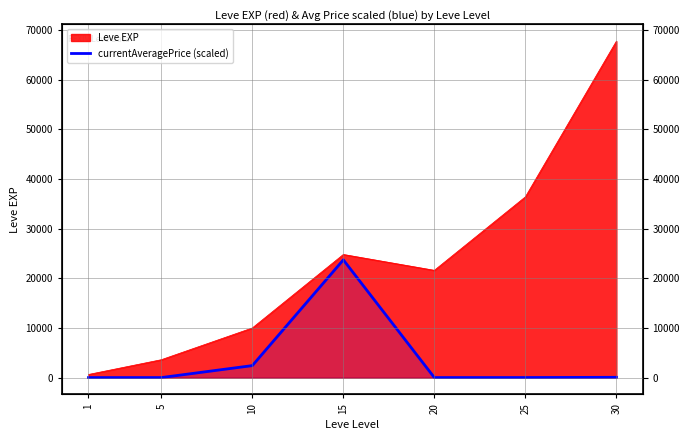

True or false: the data has more than 2 interior local peaks.

False